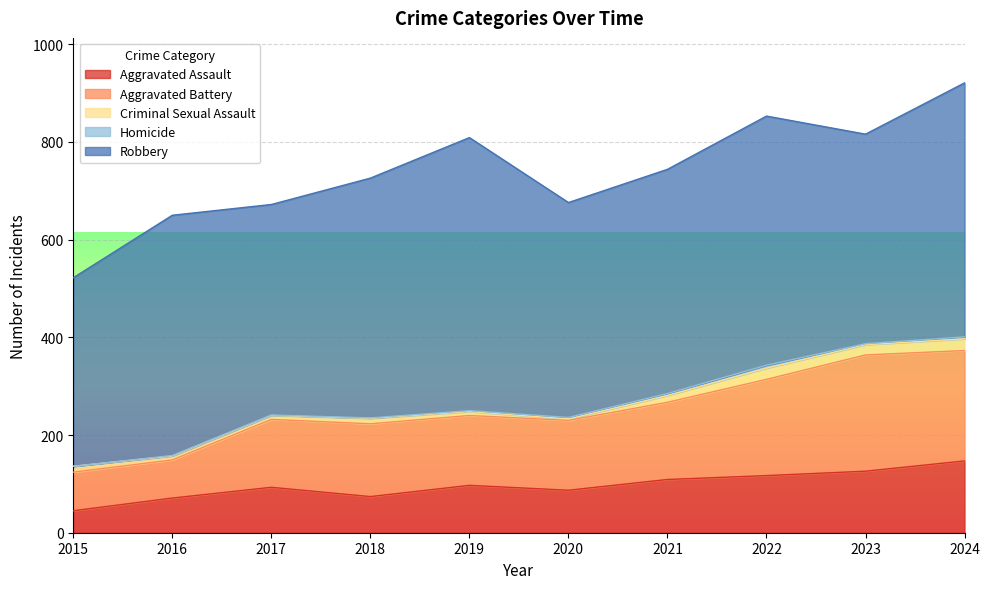

Which series has the largest range (max minus min)?

Robbery